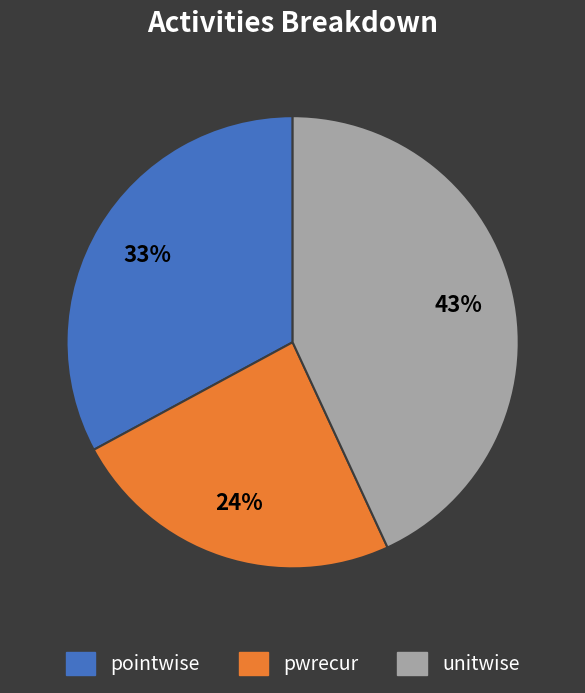

Which category has the smallest portion of the pie?

pwrecur